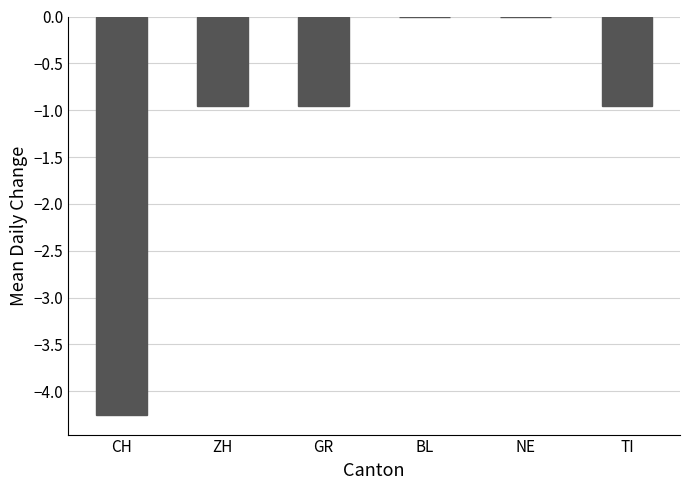

Is it true that the value at GR is -0.5?

False